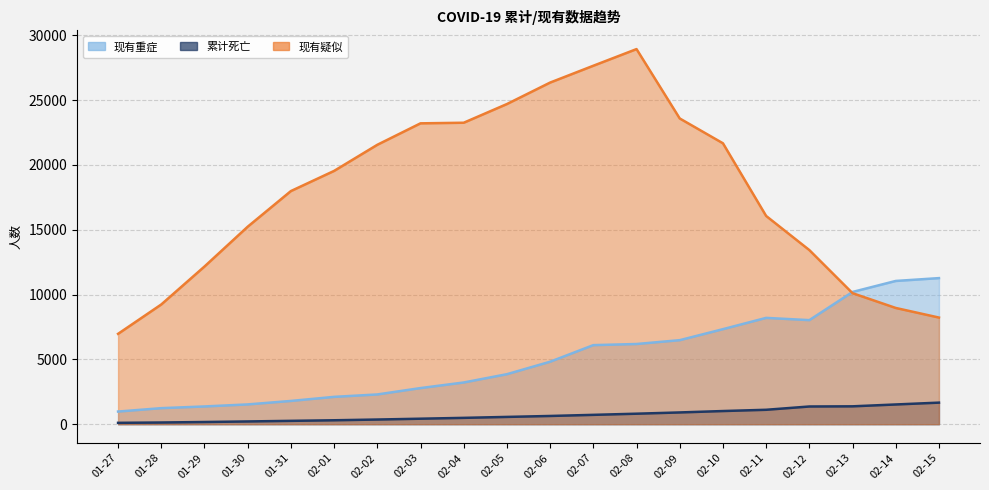

Is the value of 现有重症 at 02-06 greater than the value of 现有疑似 at 01-29?

No